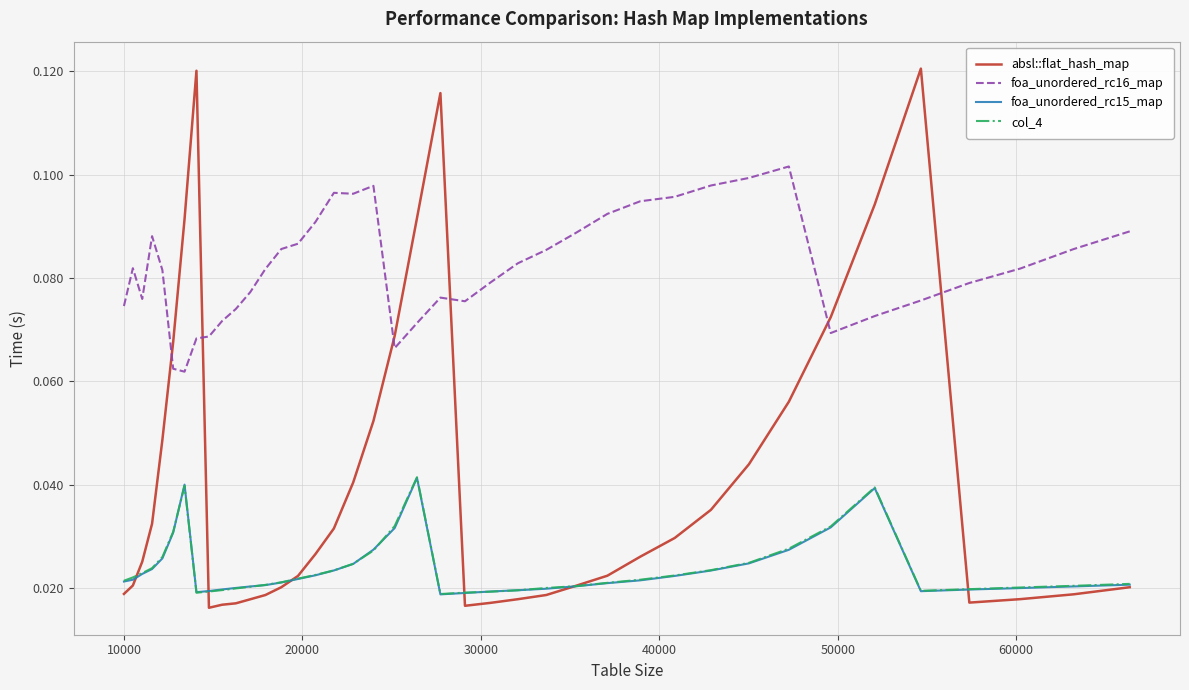

True or false: col_4 and foa_unordered_rc16_map intersect in this chart.

False